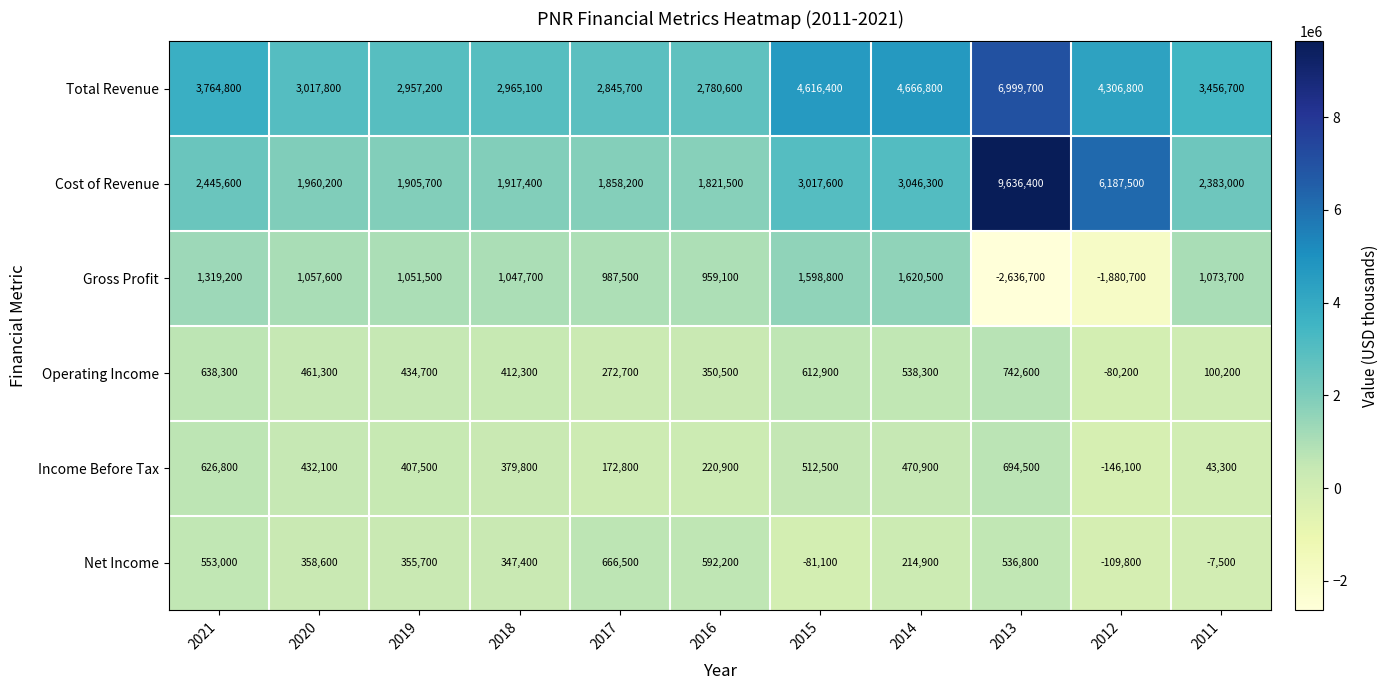

Which label corresponds to the smallest value in the chart?

2013